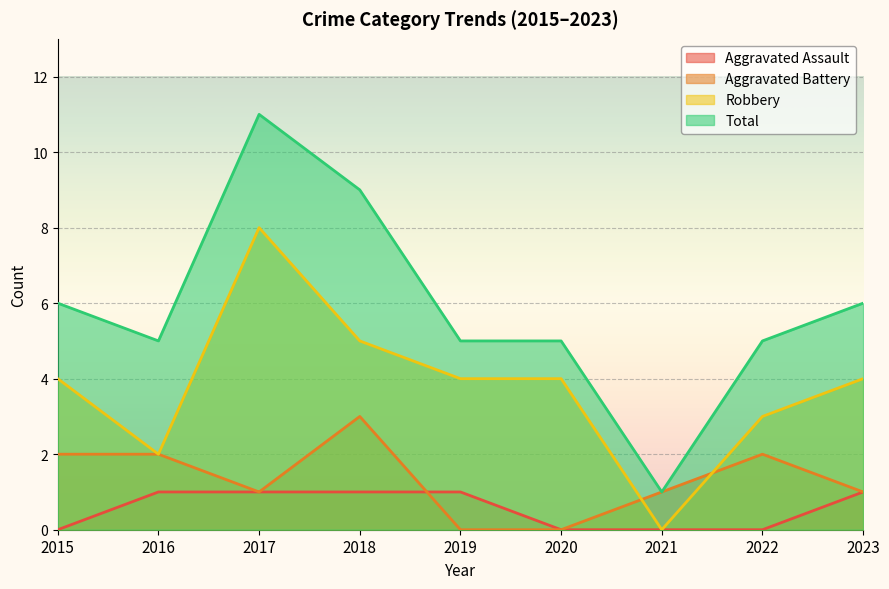

Which series has the widest spread of values?

Total